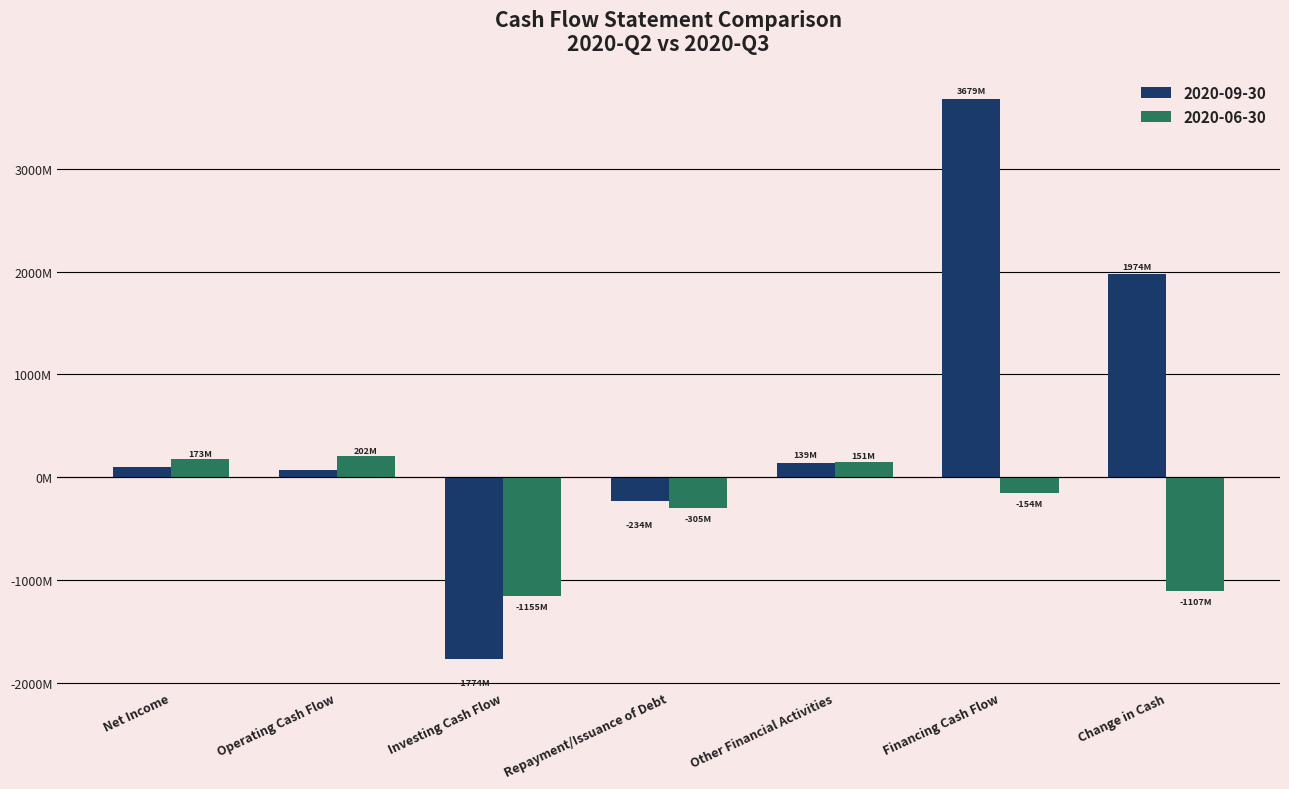

What is the maximum value for 2020-06-30?

202390000